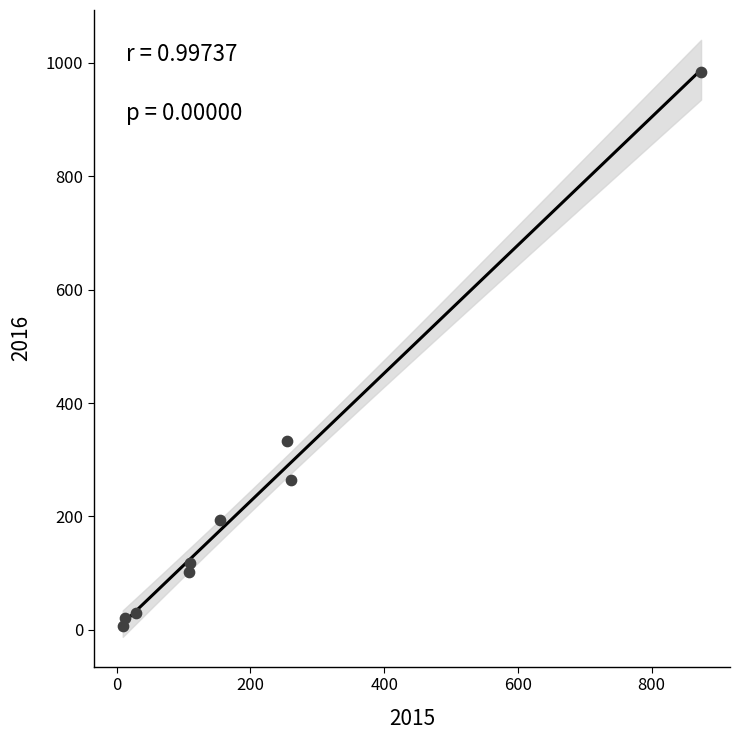

What is the range of X values (max minus min)?

865